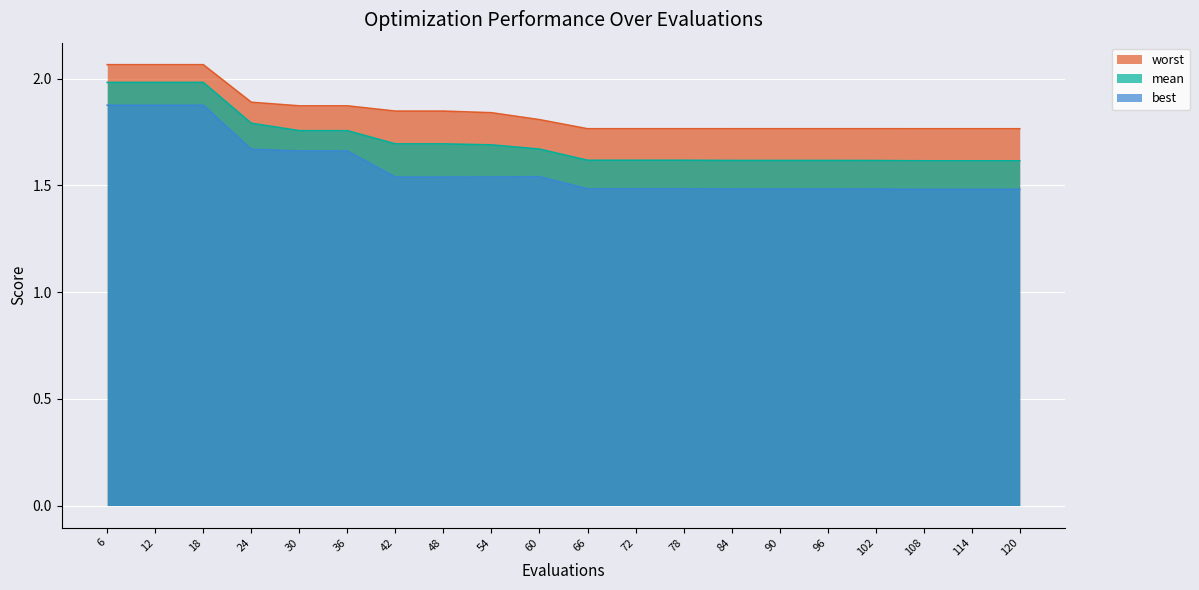

Which series has the largest total across all categories?

worst